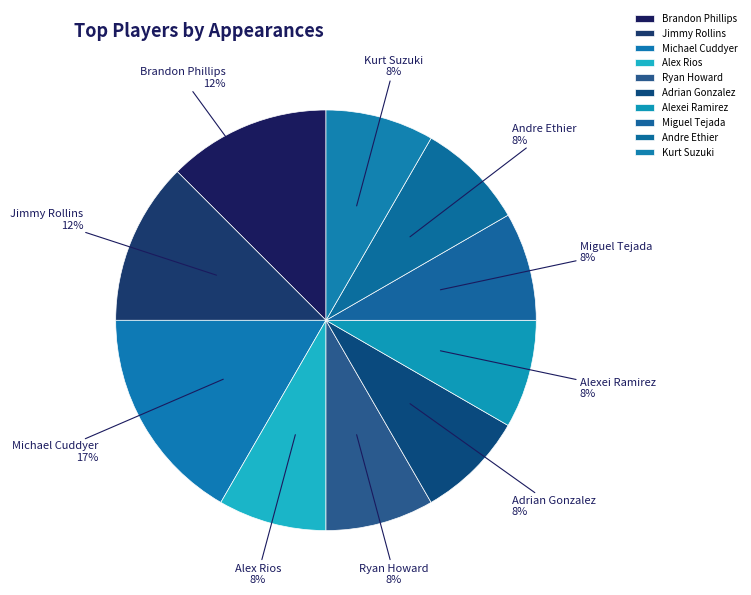

To the nearest percent, what is the combined percentage of Andre Ethier and Jimmy Rollins?

21%